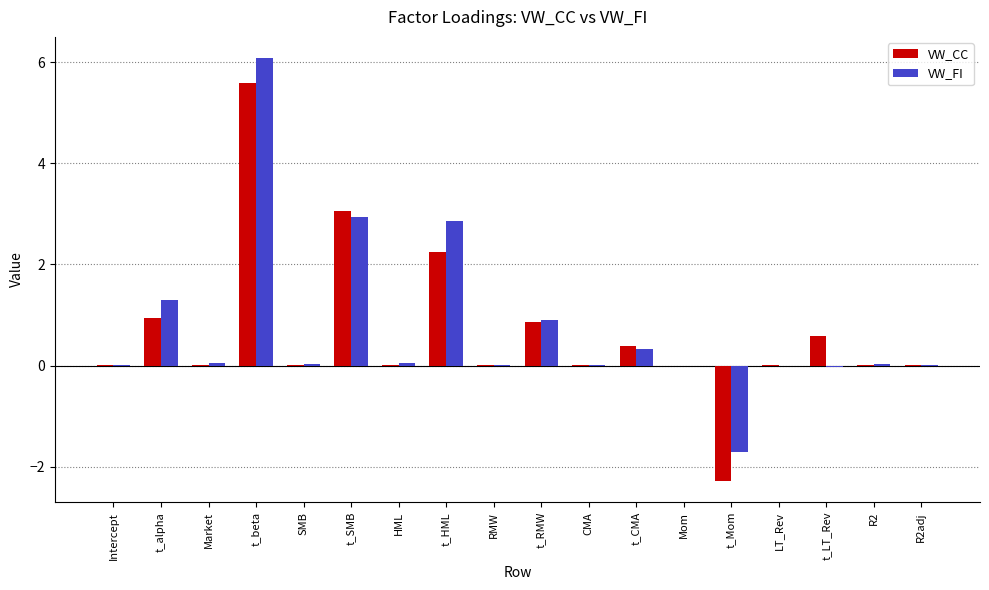

Are the bars horizontal?

No